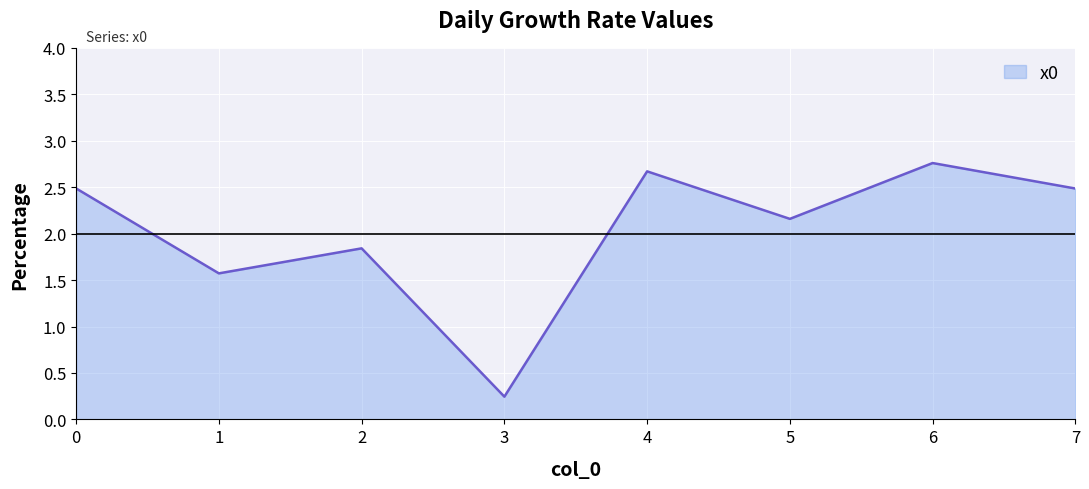

Between 5 and 7, which is larger?

7